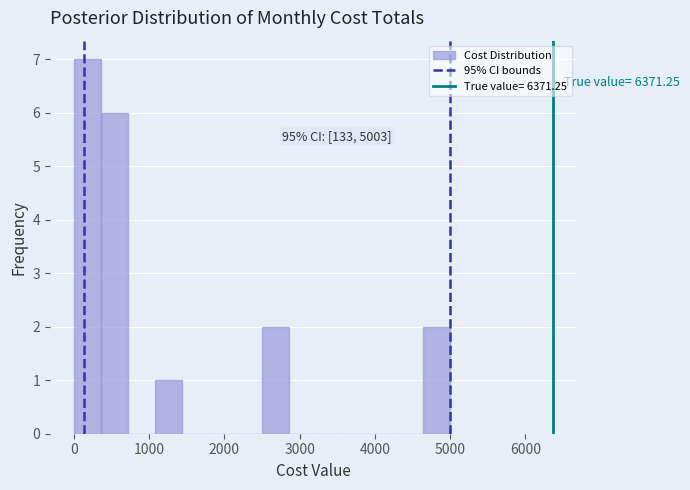

Around what value on the x-axis is the tallest bar? Give the approximate position of its centre, as read against the axis.

200